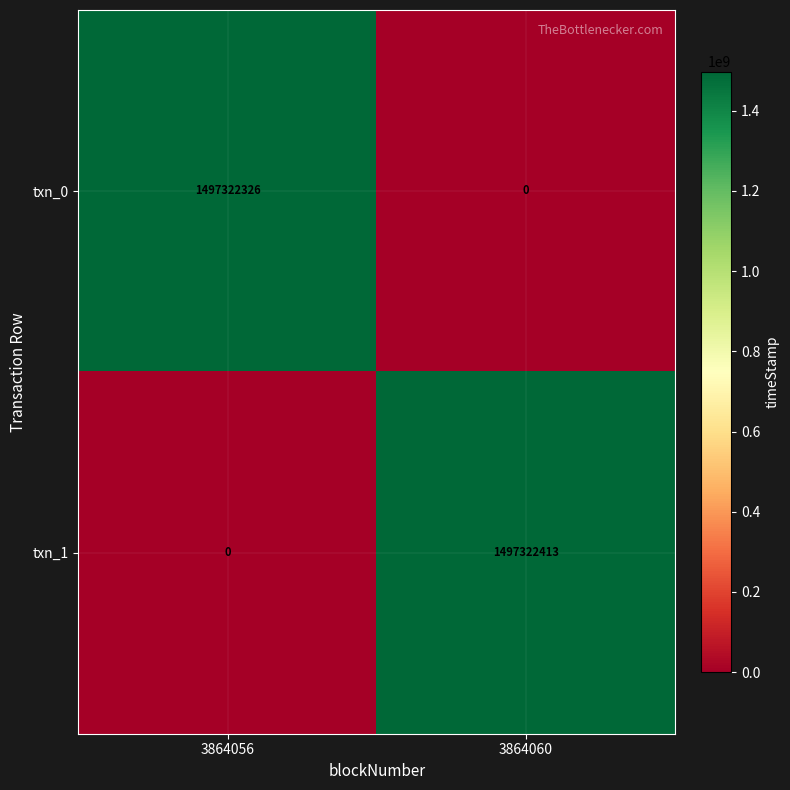

Which series has the largest total across all categories?

txn_1